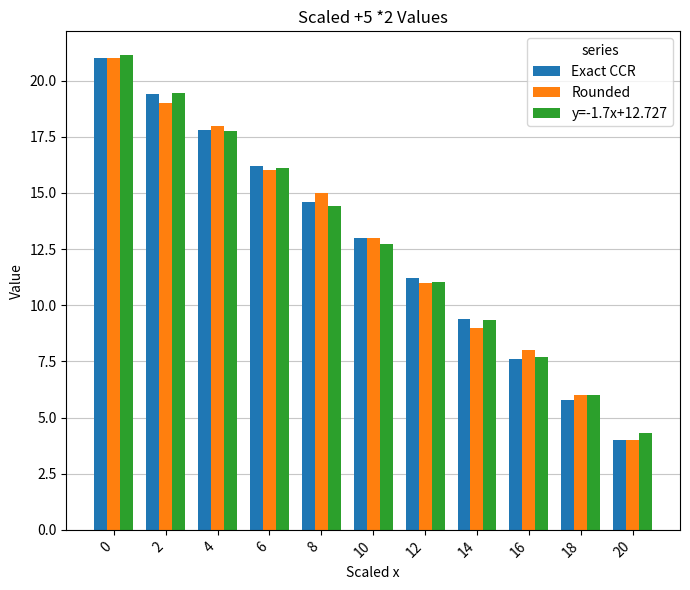

At how many categories does at least one series exceed 11?

7